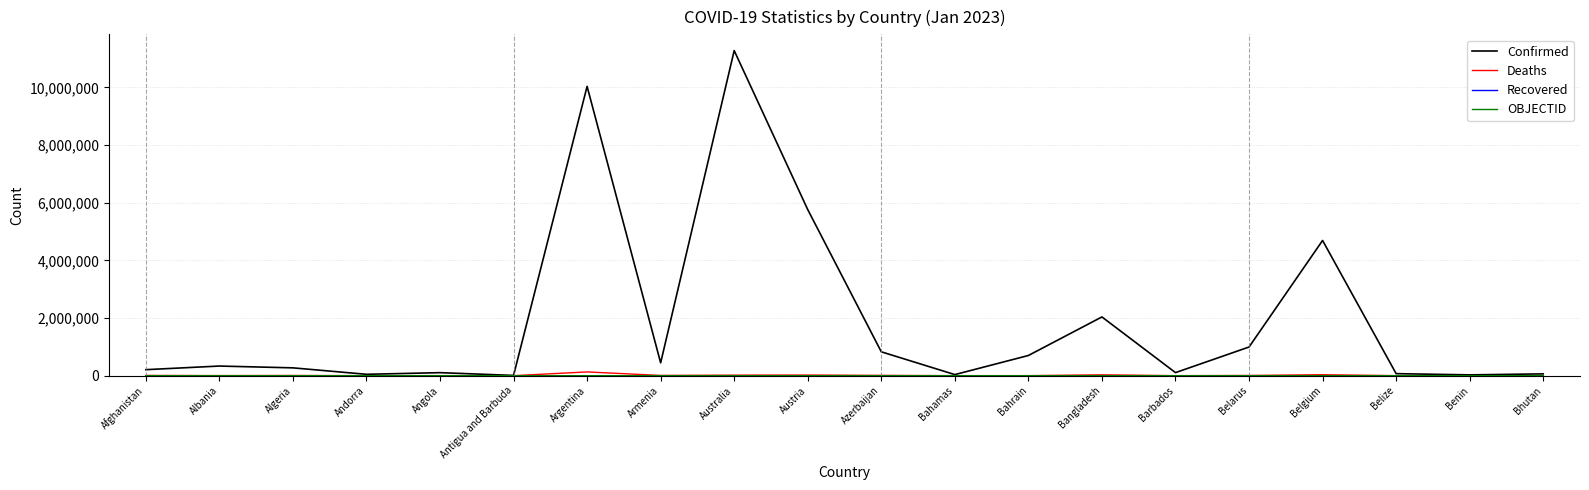

Is this an area chart (filled region under the line)?

No